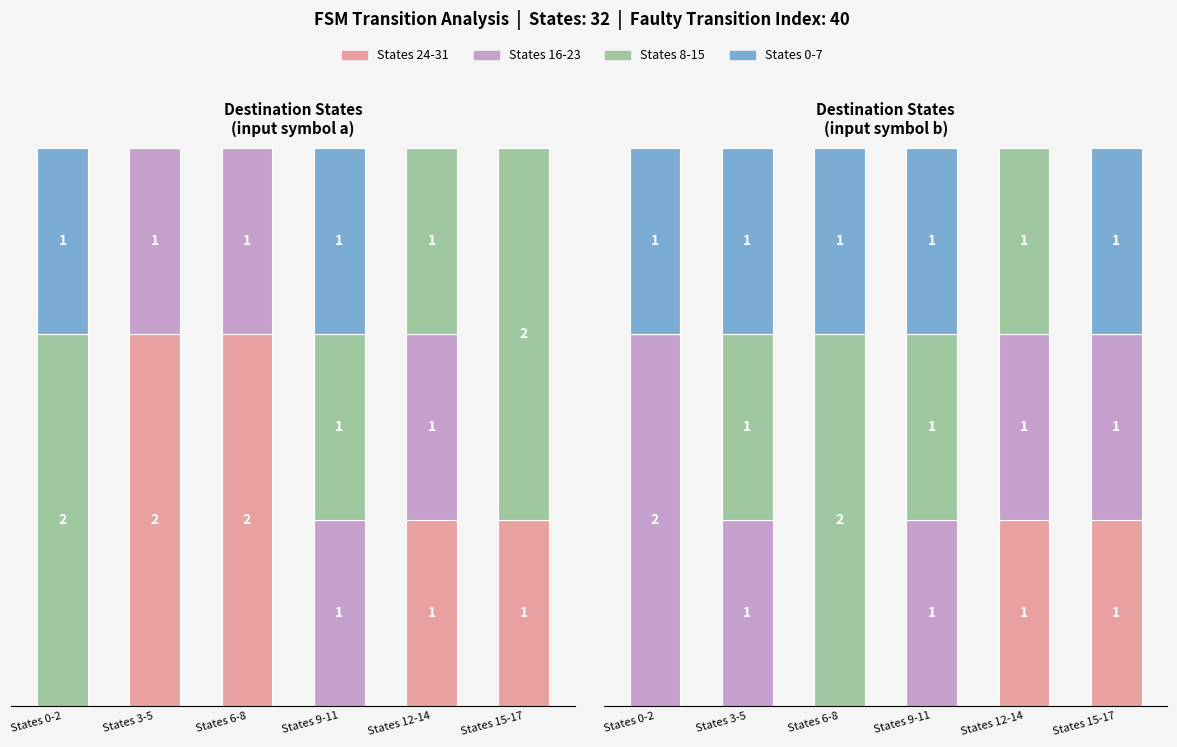

Is it true that States 0-7 equals 1 at States 0-2?

True